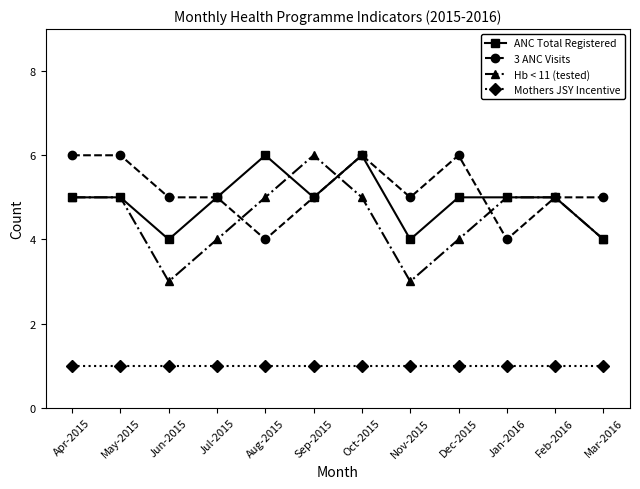

At how many categories does at least one series exceed 2?

12